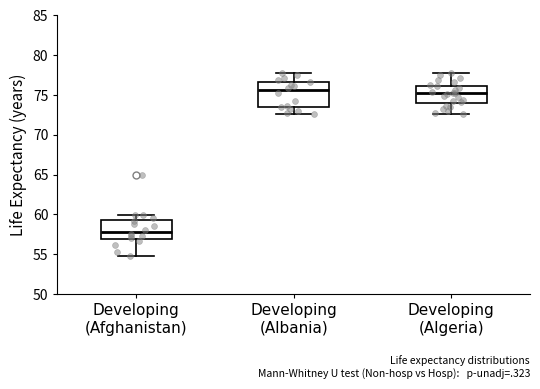

Reading left to right, read every box against the y-axis: the position of its median line, the range the box covers, and the ends of its whiskers. The values are not printed on the chart, so give them approximately, as read against the axis.

Developing (Afghanistan): median 58.0, box 57.0 to 59.5, whiskers 55.0 to 60.0
Developing (Albania): median 75.5, box 73.5 to 76.5, whiskers 72.5 to 78.0
Developing (Algeria): median 75.0, box 74.0 to 76.0, whiskers 72.5 to 78.0